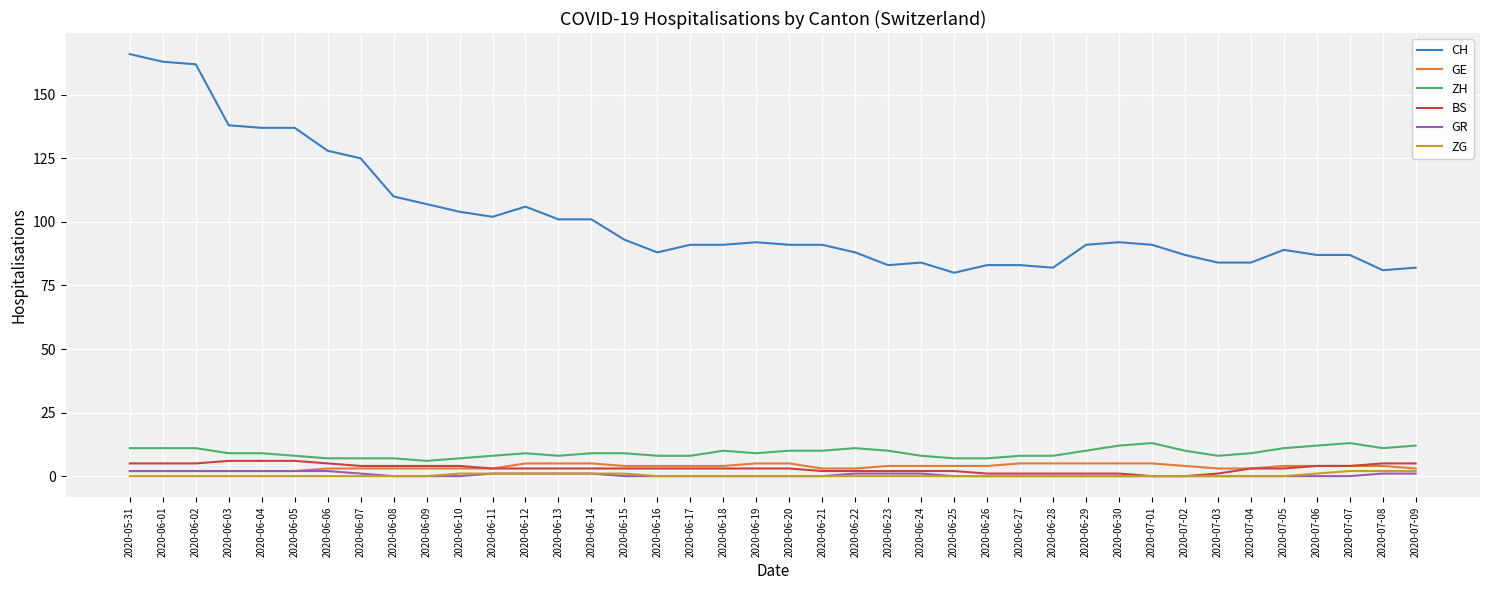

Reading left to right, extract all data points from this chart.

CH: 2020-05-31=166	2020-06-01=163	2020-06-02=162	2020-06-03=138	2020-06-04=137	2020-06-05=137	2020-06-06=128	2020-06-07=125	2020-06-08=110	2020-06-09=107	2020-06-10=104	2020-06-11=102	2020-06-12=106	2020-06-13=101	2020-06-14=101	2020-06-15=93	2020-06-16=88	2020-06-17=91	2020-06-18=91	2020-06-19=92	2020-06-20=91	2020-06-21=91	2020-06-22=88	2020-06-23=83	2020-06-24=84	2020-06-25=80	2020-06-26=83	2020-06-27=83	2020-06-28=82	2020-06-29=91	2020-06-30=92	2020-07-01=91	2020-07-02=87	2020-07-03=84	2020-07-04=84	2020-07-05=89	2020-07-06=87	2020-07-07=87	2020-07-08=81	2020-07-09=82
GE: 2020-05-31=2	2020-06-01=2	2020-06-02=2	2020-06-03=2	2020-06-04=2	2020-06-05=2	2020-06-06=3	2020-06-07=3	2020-06-08=3	2020-06-09=3	2020-06-10=3	2020-06-11=3	2020-06-12=5	2020-06-13=5	2020-06-14=5	2020-06-15=4	2020-06-16=4	2020-06-17=4	2020-06-18=4	2020-06-19=5	2020-06-20=5	2020-06-21=3	2020-06-22=3	2020-06-23=4	2020-06-24=4	2020-06-25=4	2020-06-26=4	2020-06-27=5	2020-06-28=5	2020-06-29=5	2020-06-30=5	2020-07-01=5	2020-07-02=4	2020-07-03=3	2020-07-04=3	2020-07-05=4	2020-07-06=4	2020-07-07=4	2020-07-08=4	2020-07-09=3
ZH: 2020-05-31=11	2020-06-01=11	2020-06-02=11	2020-06-03=9	2020-06-04=9	2020-06-05=8	2020-06-06=7	2020-06-07=7	2020-06-08=7	2020-06-09=6	2020-06-10=7	2020-06-11=8	2020-06-12=9	2020-06-13=8	2020-06-14=9	2020-06-15=9	2020-06-16=8	2020-06-17=8	2020-06-18=10	2020-06-19=9	2020-06-20=10	2020-06-21=10	2020-06-22=11	2020-06-23=10	2020-06-24=8	2020-06-25=7	2020-06-26=7	2020-06-27=8	2020-06-28=8	2020-06-29=10	2020-06-30=12	2020-07-01=13	2020-07-02=10	2020-07-03=8	2020-07-04=9	2020-07-05=11	2020-07-06=12	2020-07-07=13	2020-07-08=11	2020-07-09=12
BS: 2020-05-31=5	2020-06-01=5	2020-06-02=5	2020-06-03=6	2020-06-04=6	2020-06-05=6	2020-06-06=5	2020-06-07=4	2020-06-08=4	2020-06-09=4	2020-06-10=4	2020-06-11=3	2020-06-12=3	2020-06-13=3	2020-06-14=3	2020-06-15=3	2020-06-16=3	2020-06-17=3	2020-06-18=3	2020-06-19=3	2020-06-20=3	2020-06-21=2	2020-06-22=2	2020-06-23=2	2020-06-24=2	2020-06-25=2	2020-06-26=1	2020-06-27=1	2020-06-28=1	2020-06-29=1	2020-06-30=1	2020-07-01=0	2020-07-02=0	2020-07-03=1	2020-07-04=3	2020-07-05=3	2020-07-06=4	2020-07-07=4	2020-07-08=5	2020-07-09=5
GR: 2020-05-31=2	2020-06-01=2	2020-06-02=2	2020-06-03=2	2020-06-04=2	2020-06-05=2	2020-06-06=2	2020-06-07=1	2020-06-08=0	2020-06-09=0	2020-06-10=0	2020-06-11=1	2020-06-12=1	2020-06-13=1	2020-06-14=1	2020-06-15=0	2020-06-16=0	2020-06-17=0	2020-06-18=0	2020-06-19=0	2020-06-20=0	2020-06-21=0	2020-06-22=1	2020-06-23=1	2020-06-24=1	2020-06-25=0	2020-06-26=0	2020-06-27=0	2020-06-28=0	2020-06-29=0	2020-06-30=0	2020-07-01=0	2020-07-02=0	2020-07-03=0	2020-07-04=0	2020-07-05=0	2020-07-06=0	2020-07-07=0	2020-07-08=1	2020-07-09=1
ZG: 2020-05-31=0	2020-06-01=0	2020-06-02=0	2020-06-03=0	2020-06-04=0	2020-06-05=0	2020-06-06=0	2020-06-07=0	2020-06-08=0	2020-06-09=0	2020-06-10=1	2020-06-11=1	2020-06-12=1	2020-06-13=1	2020-06-14=1	2020-06-15=1	2020-06-16=0	2020-06-17=0	2020-06-18=0	2020-06-19=0	2020-06-20=0	2020-06-21=0	2020-06-22=0	2020-06-23=0	2020-06-24=0	2020-06-25=0	2020-06-26=0	2020-06-27=0	2020-06-28=0	2020-06-29=0	2020-06-30=0	2020-07-01=0	2020-07-02=0	2020-07-03=0	2020-07-04=0	2020-07-05=0	2020-07-06=1	2020-07-07=2	2020-07-08=2	2020-07-09=2